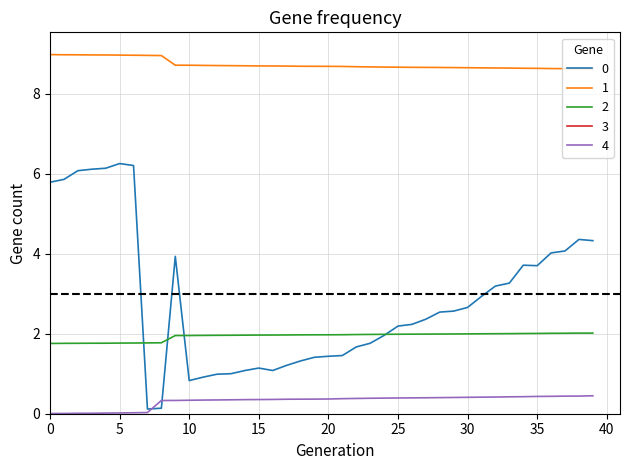

The value of 1 at 0 is 9.0. True or false?

True